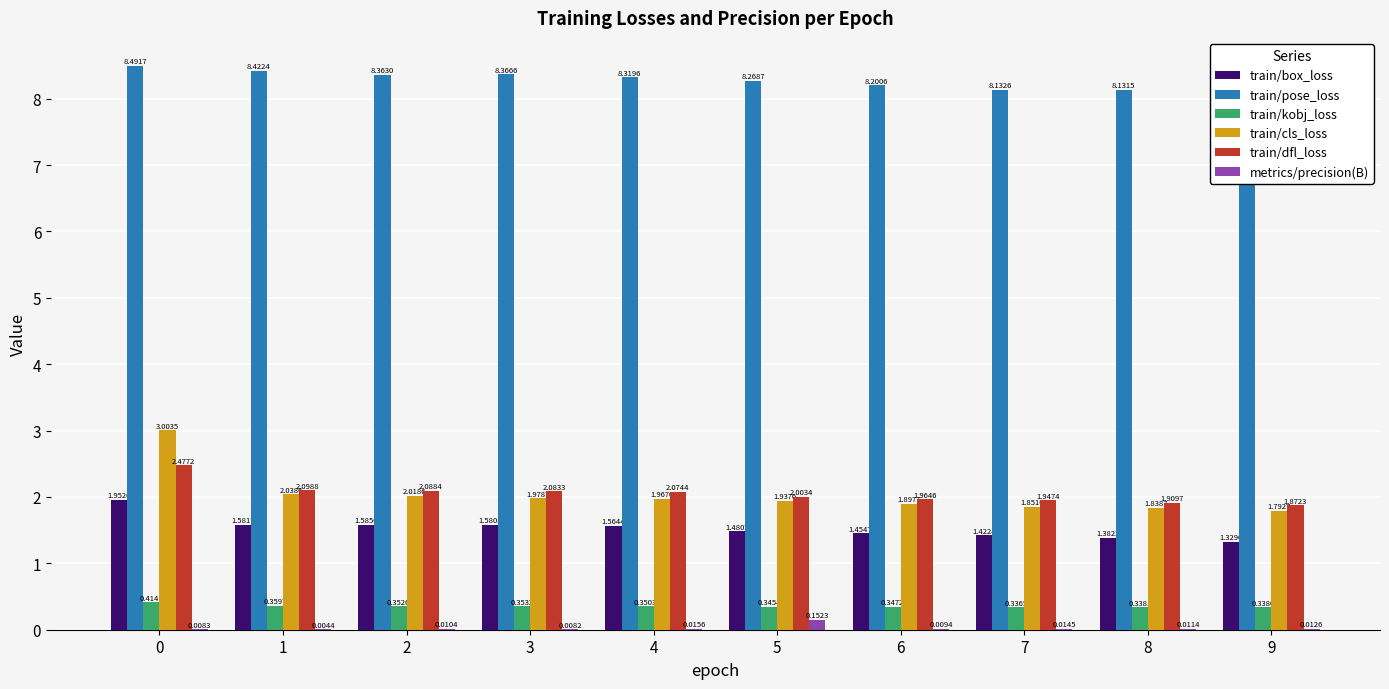

Which series has the largest range (max minus min)?

train/cls_loss